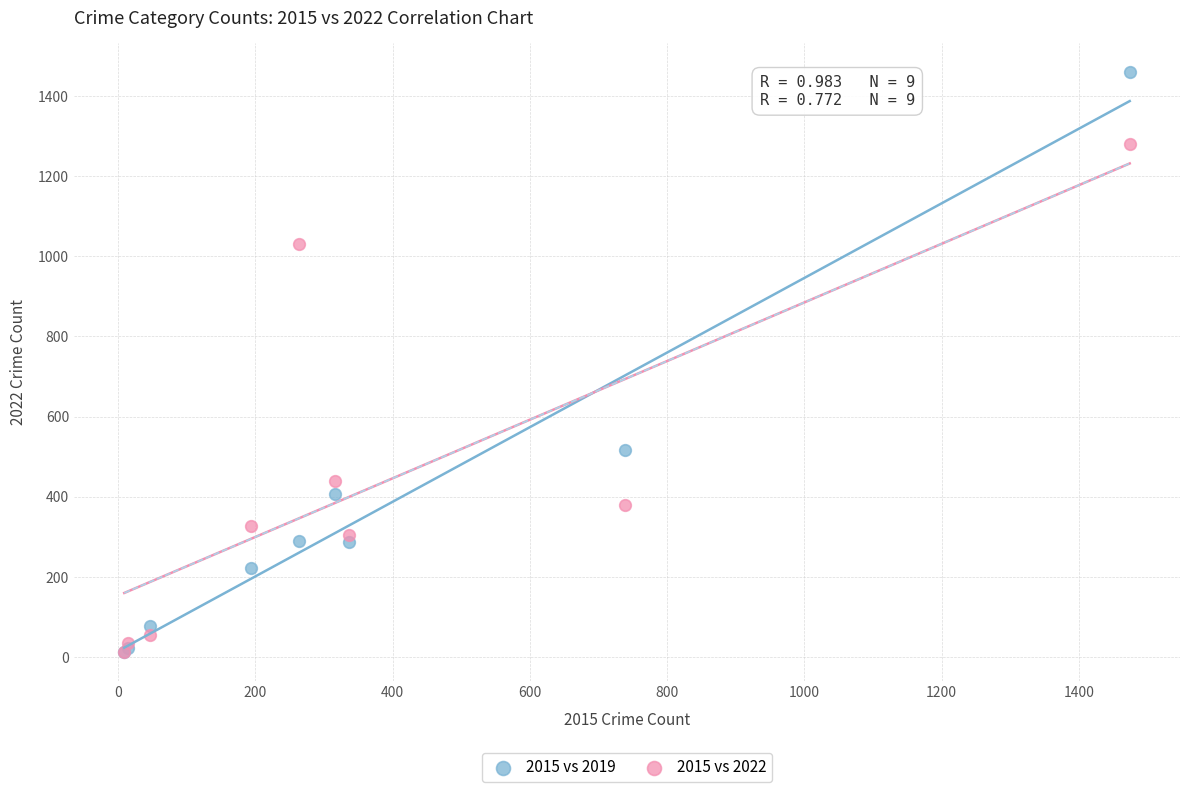

In the 2015 vs 2022 series, what Y value is closest to 645?

439